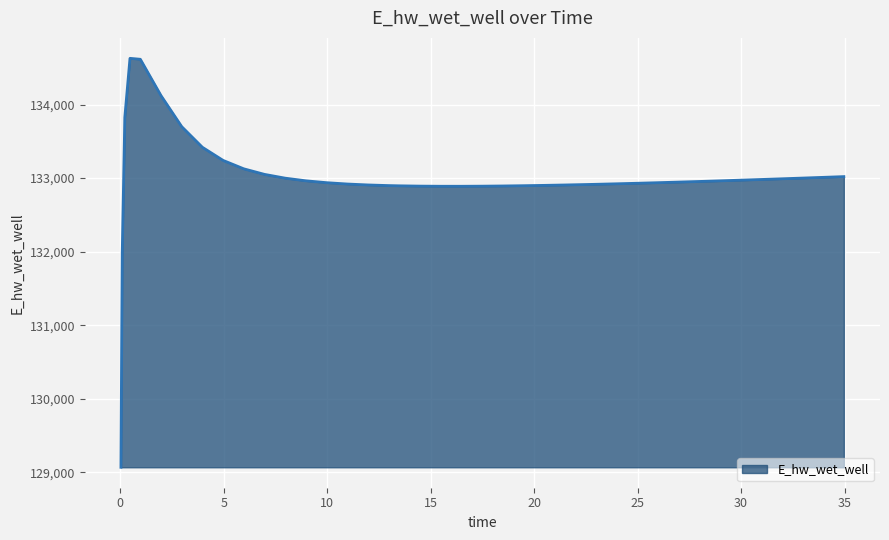

What is the maximum value shown in the chart?

134628.0